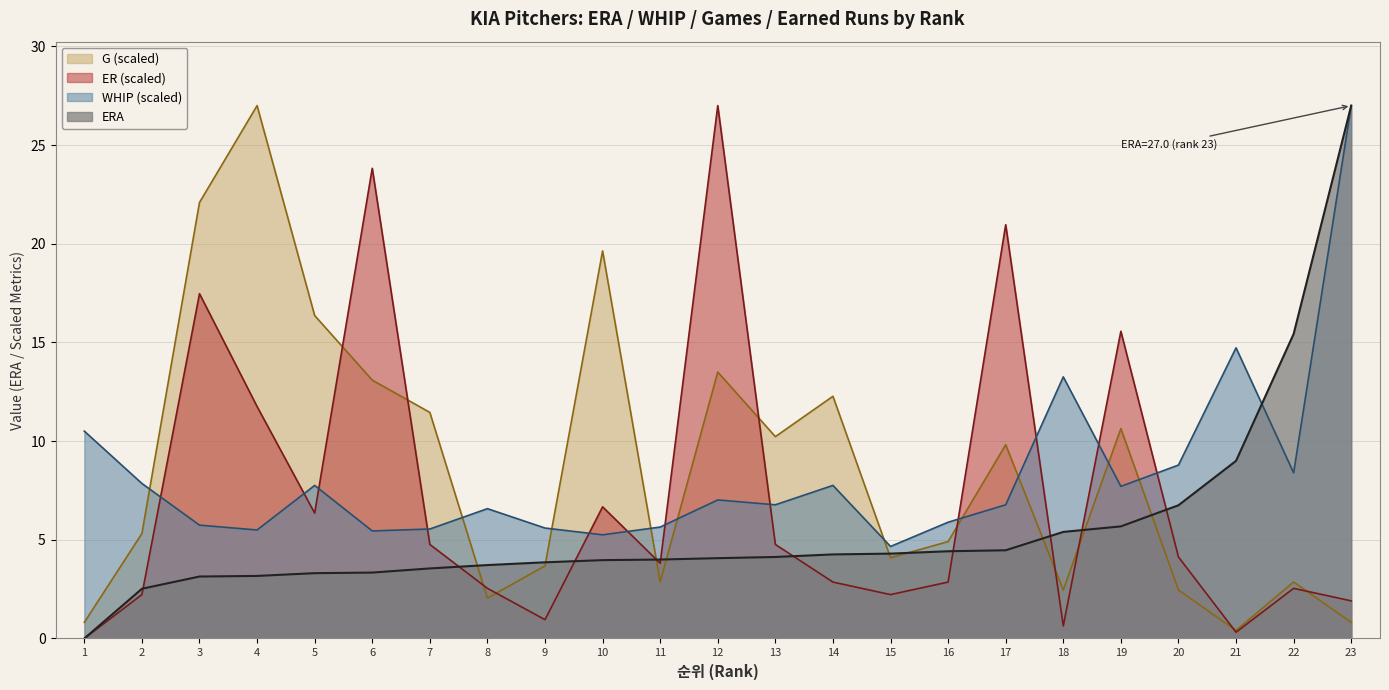

Reading left to right, extract all data points from this chart.

ERA: 1=0.0	2=2.5	3=3.1	4=3.2	5=3.3	6=3.3	7=3.5	8=3.7	9=3.9	10=4.0	11=4.0	12=4.1	13=4.1	14=4.3	15=4.3	16=4.4	17=4.5	18=5.4	19=5.7	20=6.8	21=9.0	22=15.4	23=27.0
WHIP: 1=10.5	2=7.9	3=5.7	4=5.5	5=7.8	6=5.4	7=5.5	8=6.6	9=5.6	10=5.3	11=5.6	12=7.0	13=6.8	14=7.8	15=4.7	16=5.9	17=6.8	18=13.3	19=7.7	20=8.8	21=14.7	22=8.4	23=27.0
G: 1=0.8	2=5.3	3=22.1	4=27.0	5=16.4	6=13.1	7=11.5	8=2.0	9=3.7	10=19.6	11=2.9	12=13.5	13=10.2	14=12.3	15=4.1	16=4.9	17=9.8	18=2.5	19=10.6	20=2.5	21=0.4	22=2.9	23=0.8
ER: 1=0.0	2=2.2	3=17.5	4=11.8	5=6.4	6=23.8	7=4.8	8=2.5	9=1.0	10=6.7	11=3.8	12=27.0	13=4.8	14=2.9	15=2.2	16=2.9	17=21.0	18=0.6	19=15.6	20=4.1	21=0.3	22=2.5	23=1.9